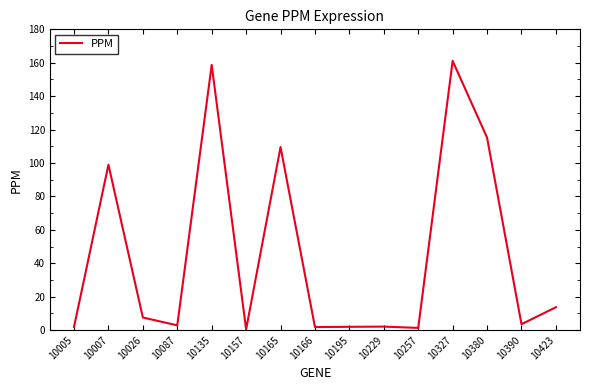

True or false: the data shows 28.7 at 10007.

False